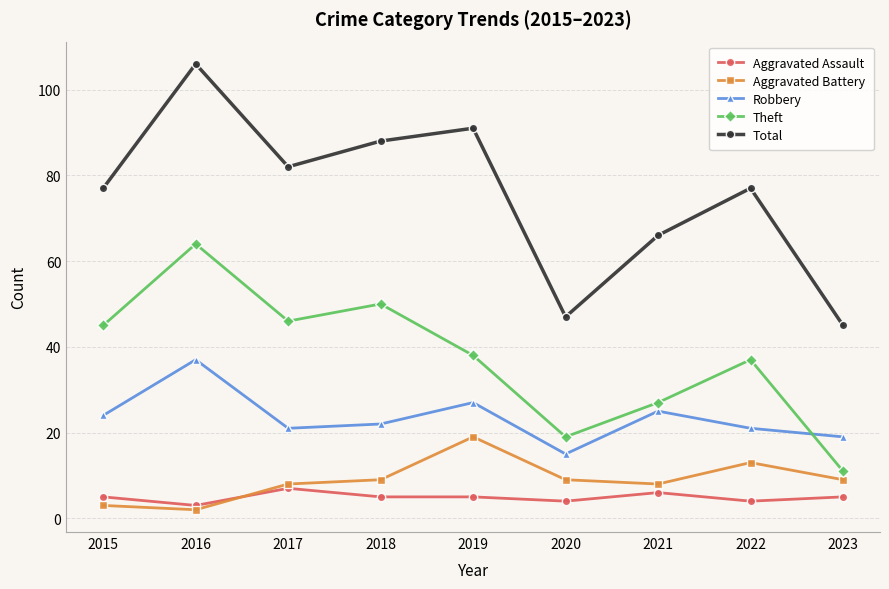

List the series in order of their peak value, lowest first.

Aggravated Assault, Aggravated Battery, Robbery, Theft, Total